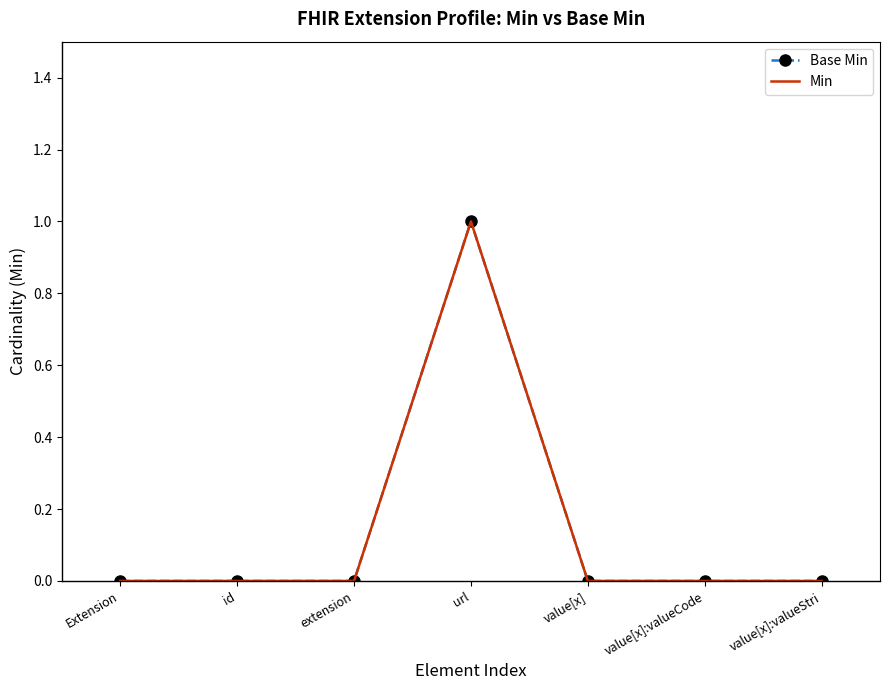

What position from the right is extension?

5